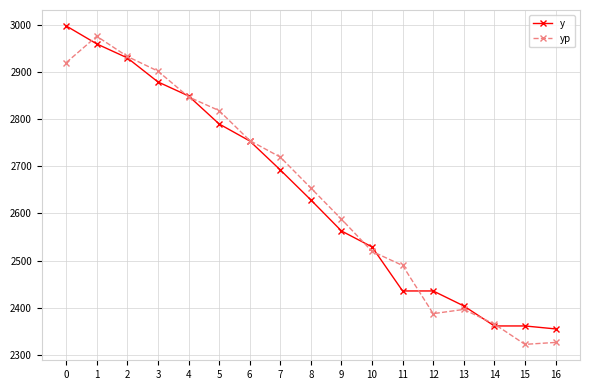

At which category is the sum across all series the highest?

1